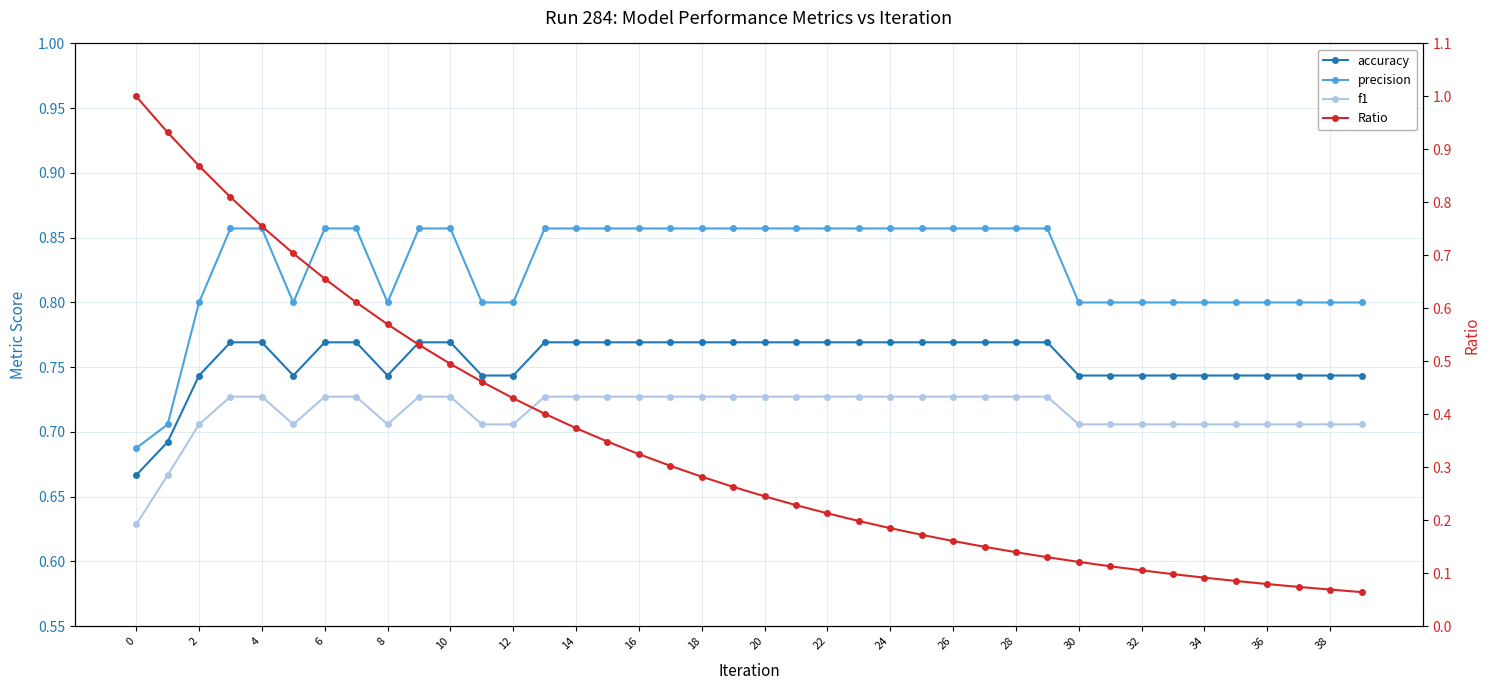

True or false: Ratio has a value of 0.1 at 29.

True